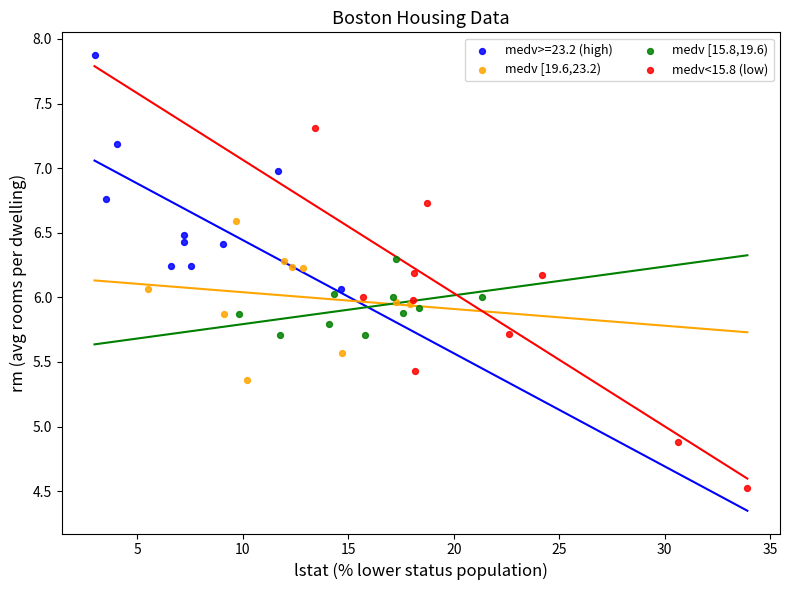

Which series has the largest Y range (max minus min)?

medv<15.8 (low)